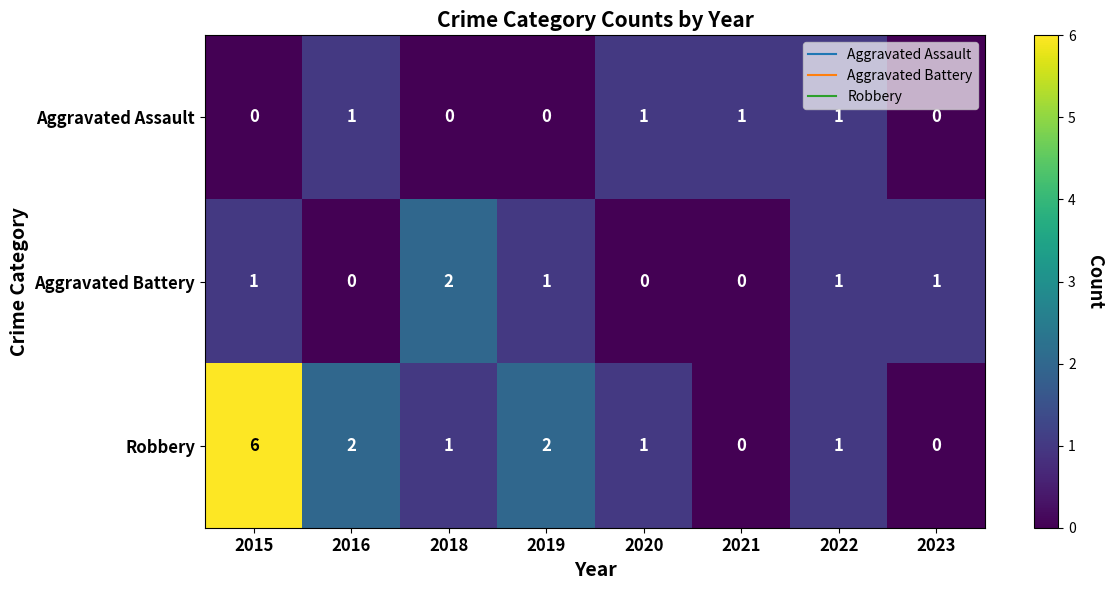

Count the number of categories in the chart.

8